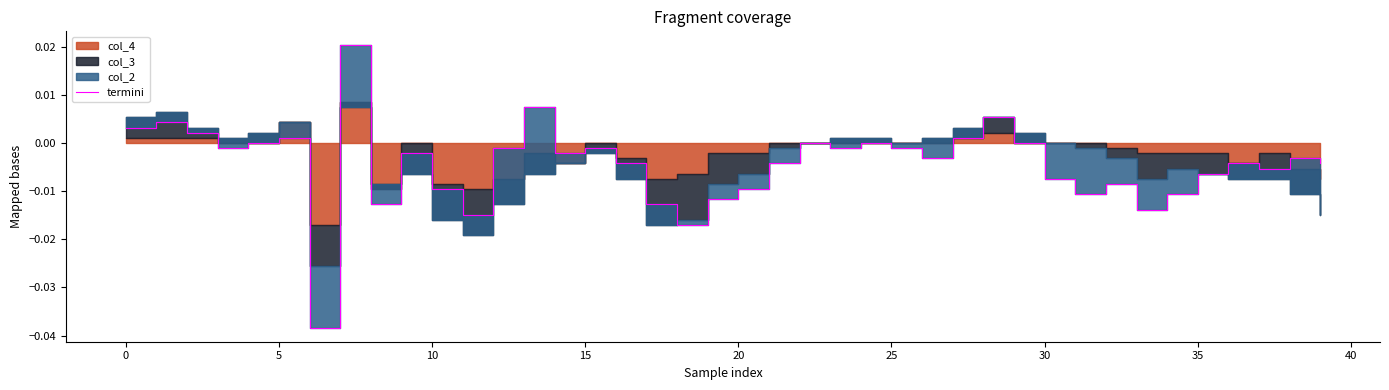

How many values are below 0?

28